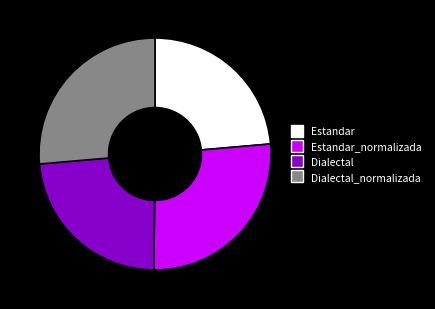

How many segments does this pie chart have?

4